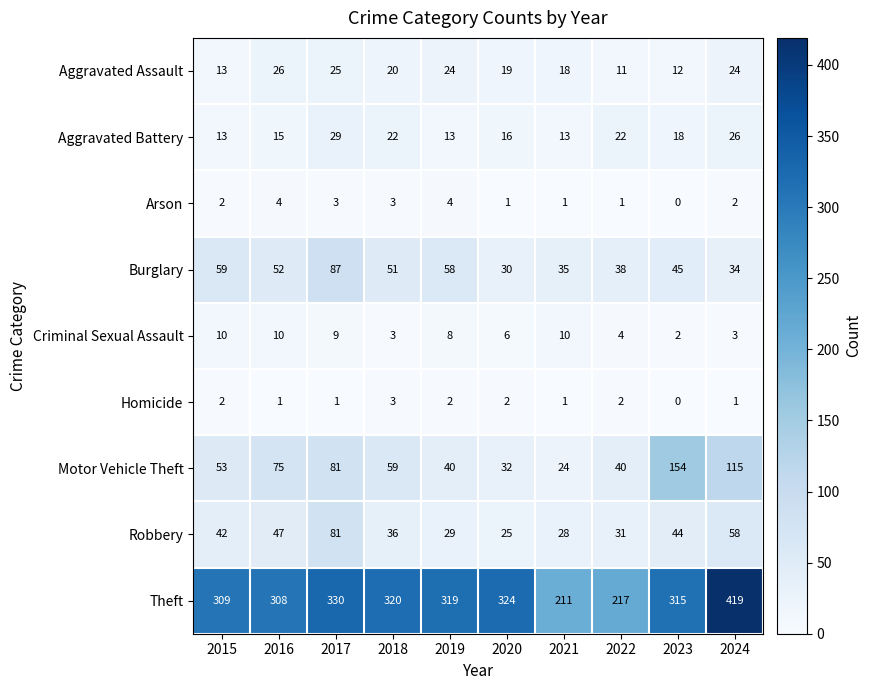

What is the average value of the Robbery series?

42